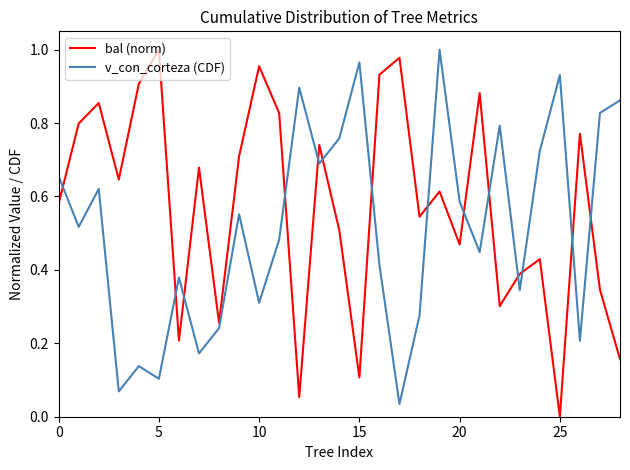

Which series ends up on top after the final intersection of v_con_corteza (CDF) and bal (norm)?

v_con_corteza (CDF)